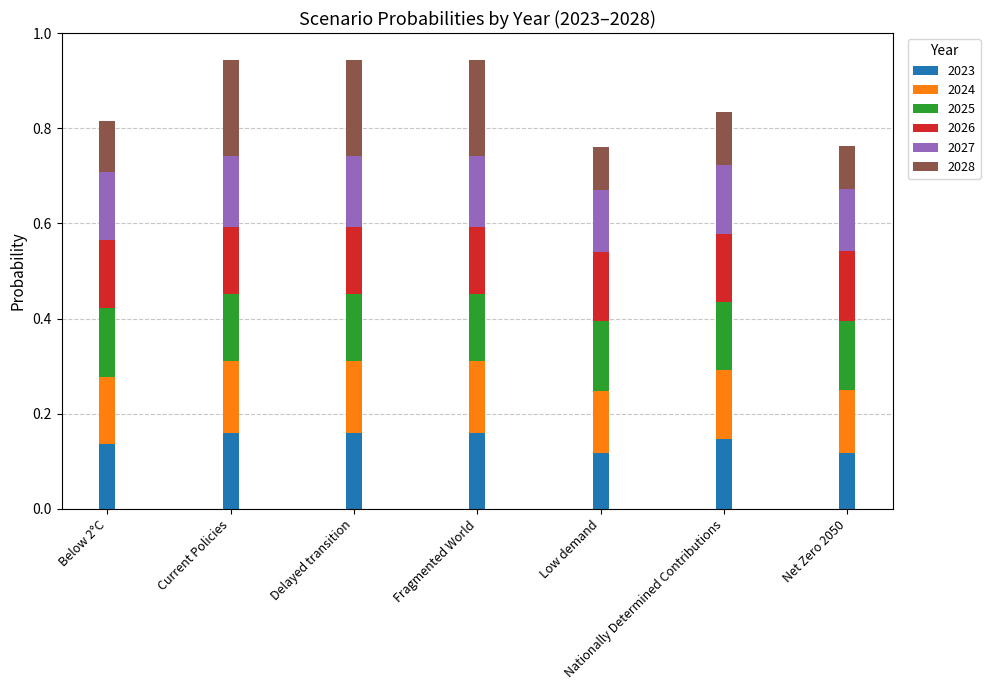

What is the total value across all series at Nationally Determined Contributions?

0.8